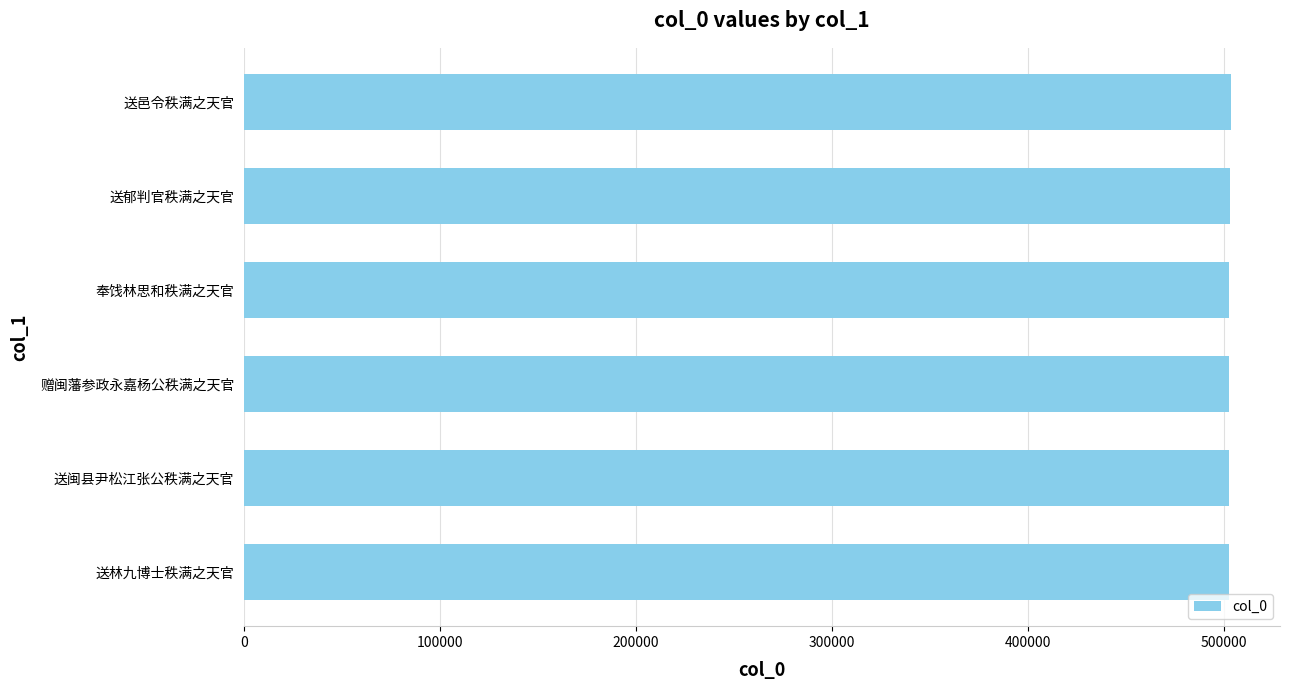

What is the difference between the maximum and minimum values?

850